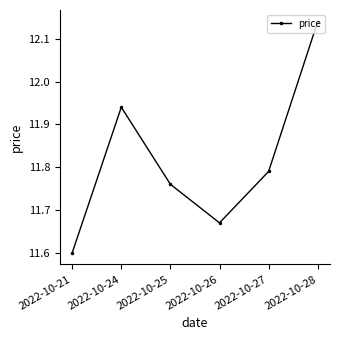

What is the difference between the maximum and minimum values?

0.5